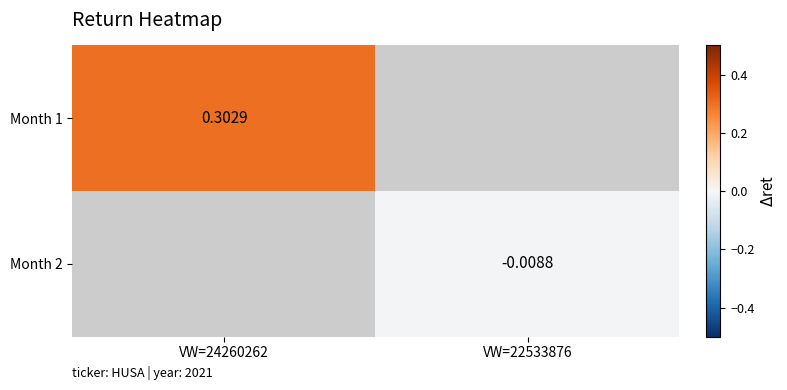

Is the value of Month 1 at VW=24260262 greater than the value of Month 2 at VW=24260262?

No